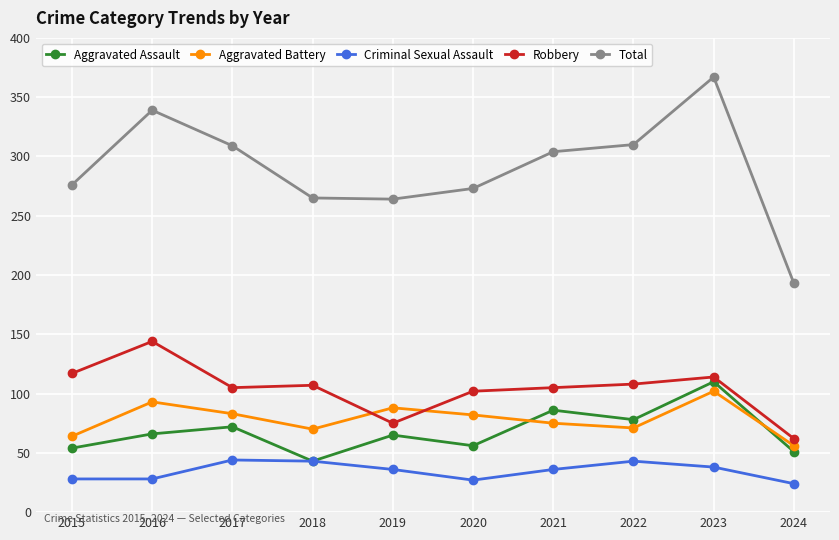

Which label corresponds to the largest value in the chart?

2023